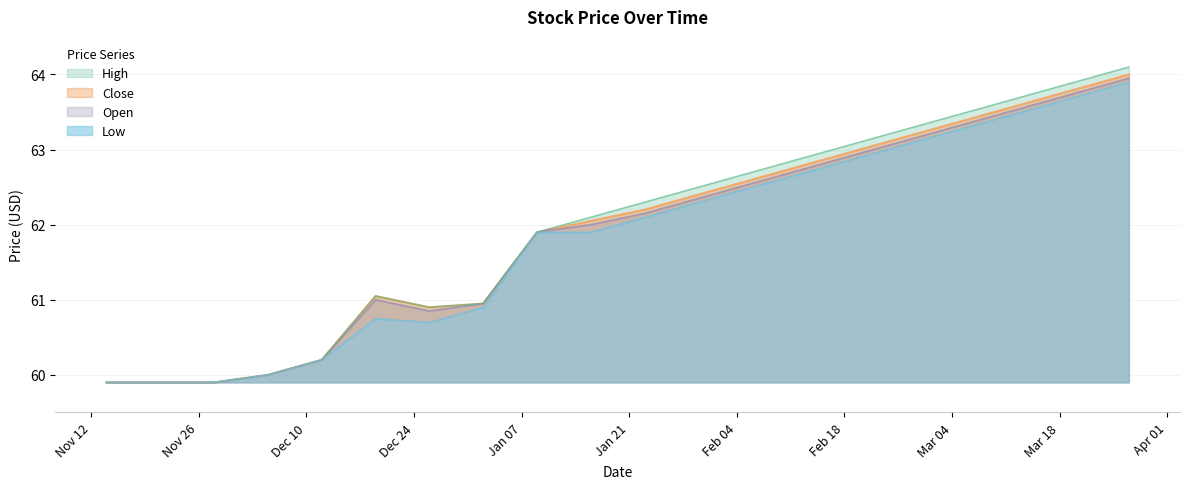

What is the sum of the Close values at 2019-03-06 and 2019-01-09?

125.3